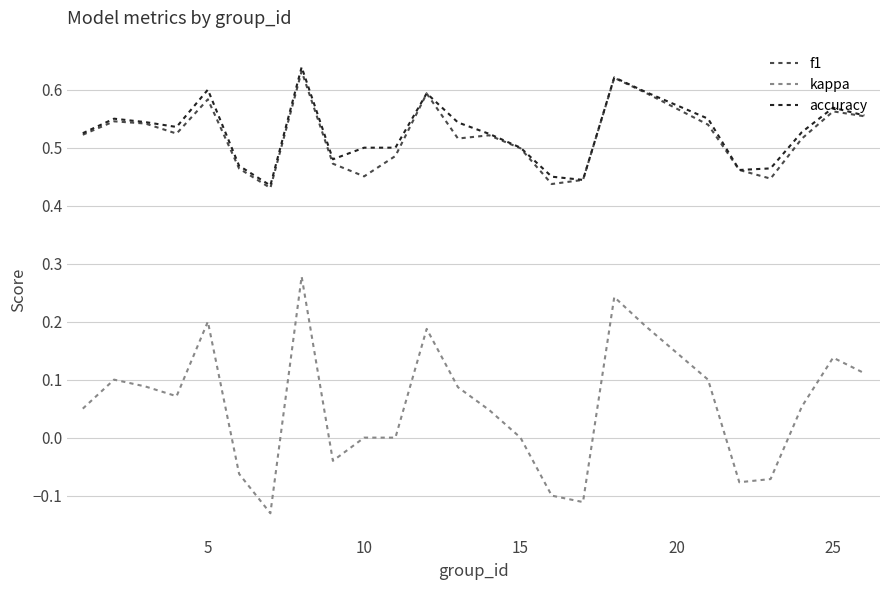

How many lines are shown in the chart?

3